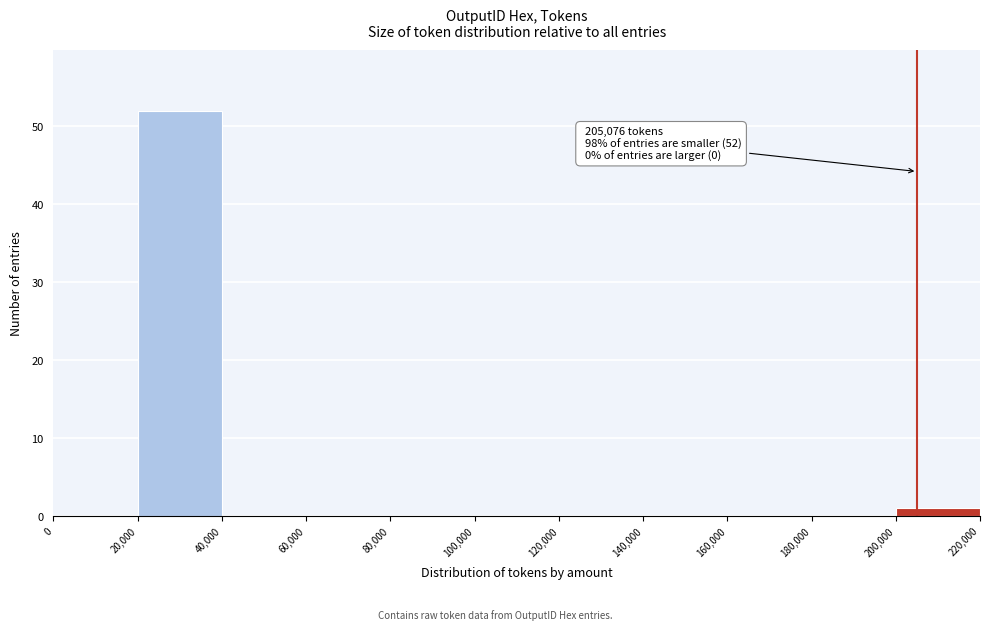

Which range on the x-axis has the tallest bar?

20,000 to 40,000